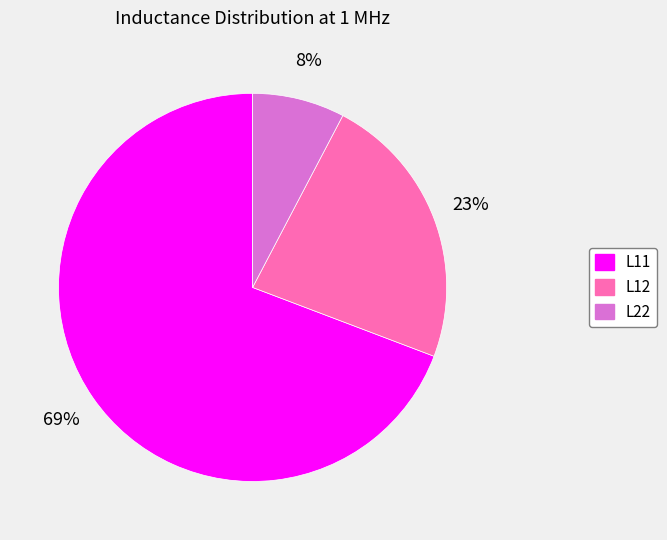

Between L12 and L11, which is larger?

L11